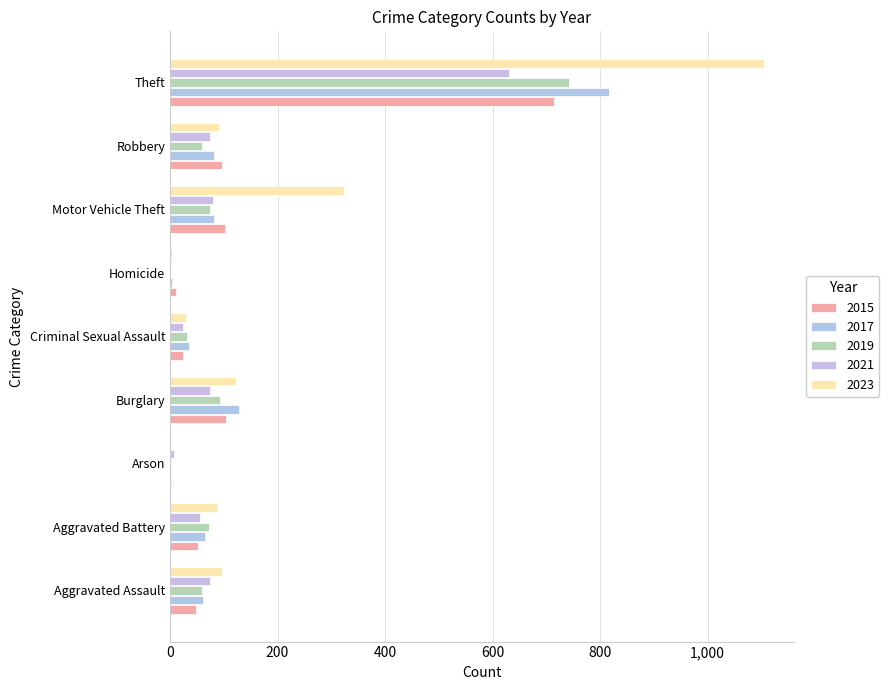

What is the total value across all series at Theft?

4009